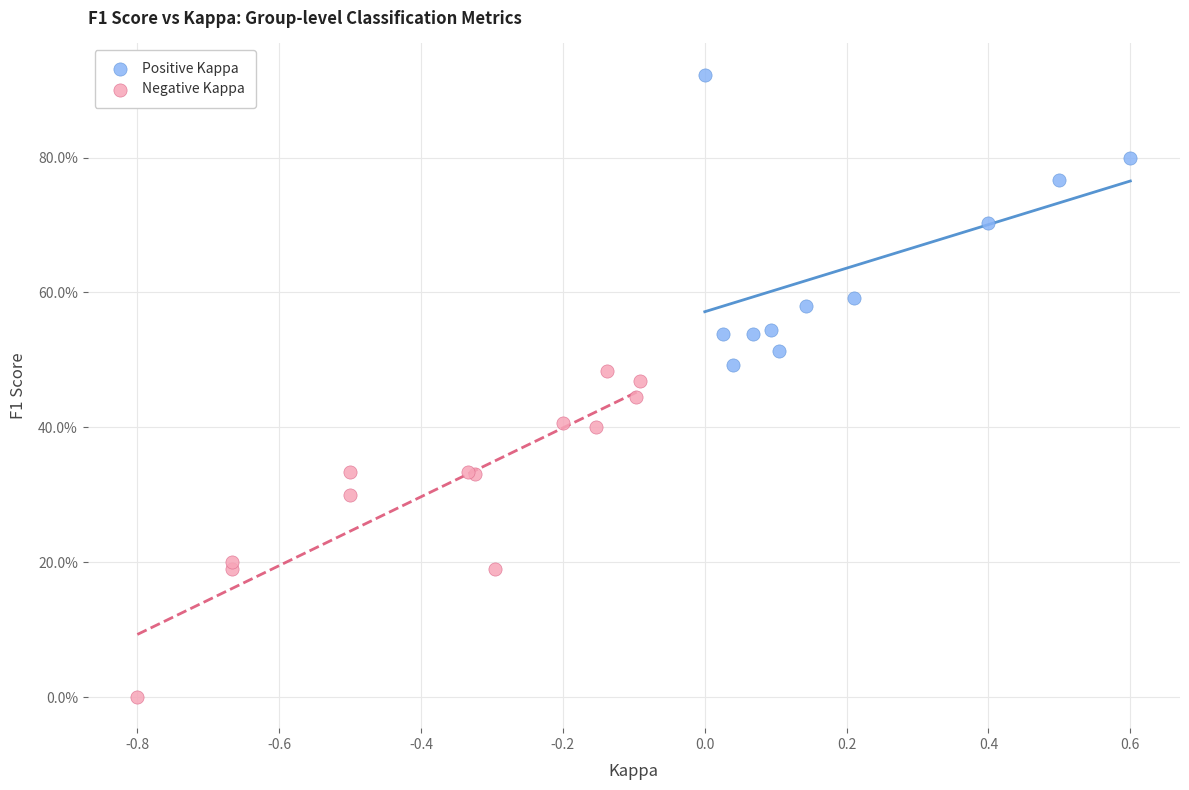

Which series contains the highest Y value?

Positive Kappa